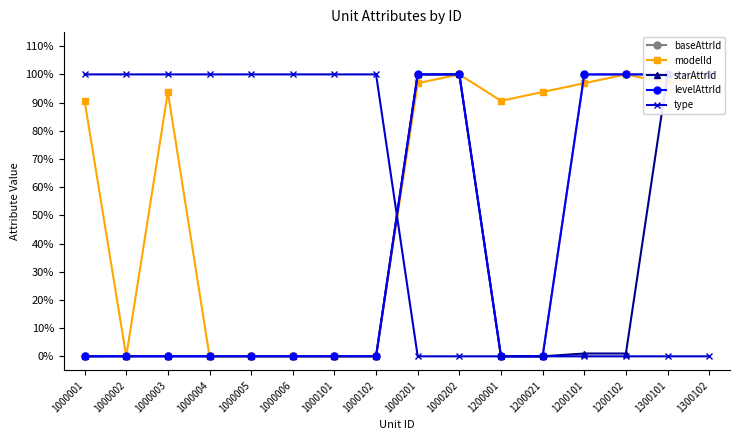

The type series shows 1.0 at 1000006. True or false?

True